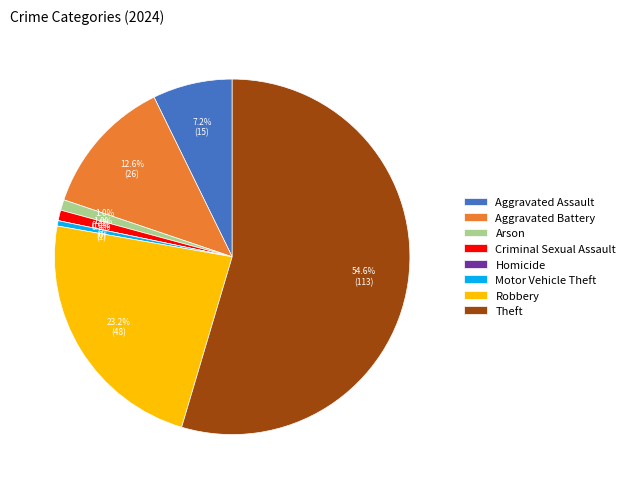

Combined, do Motor Vehicle Theft and Arson account for over 50%?

No